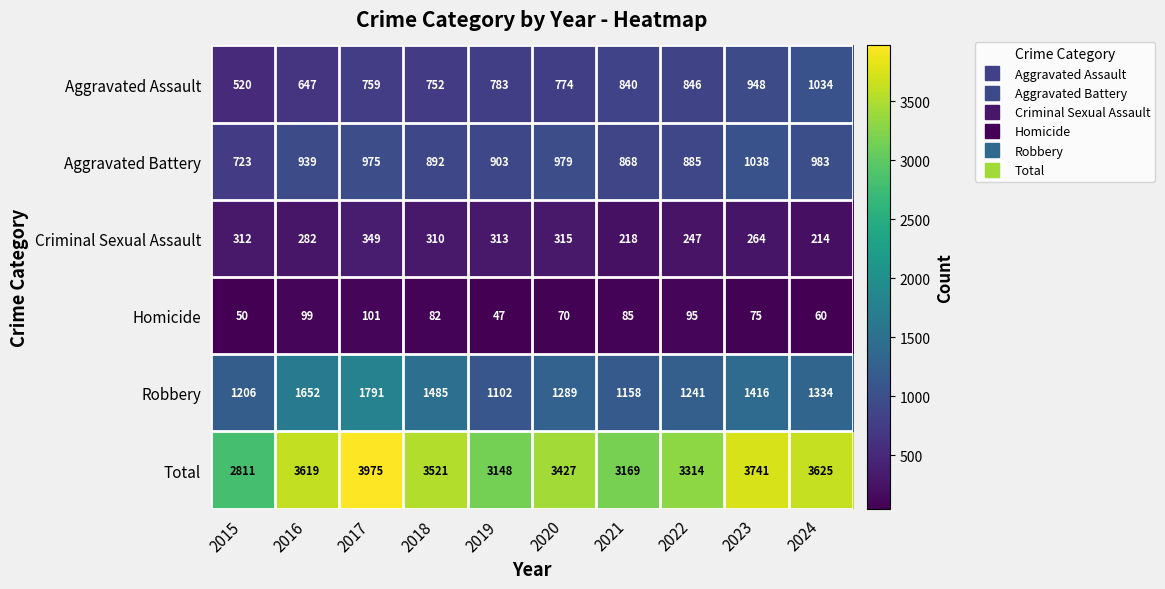

What is the difference between the highest and lowest values at 2019?

3101